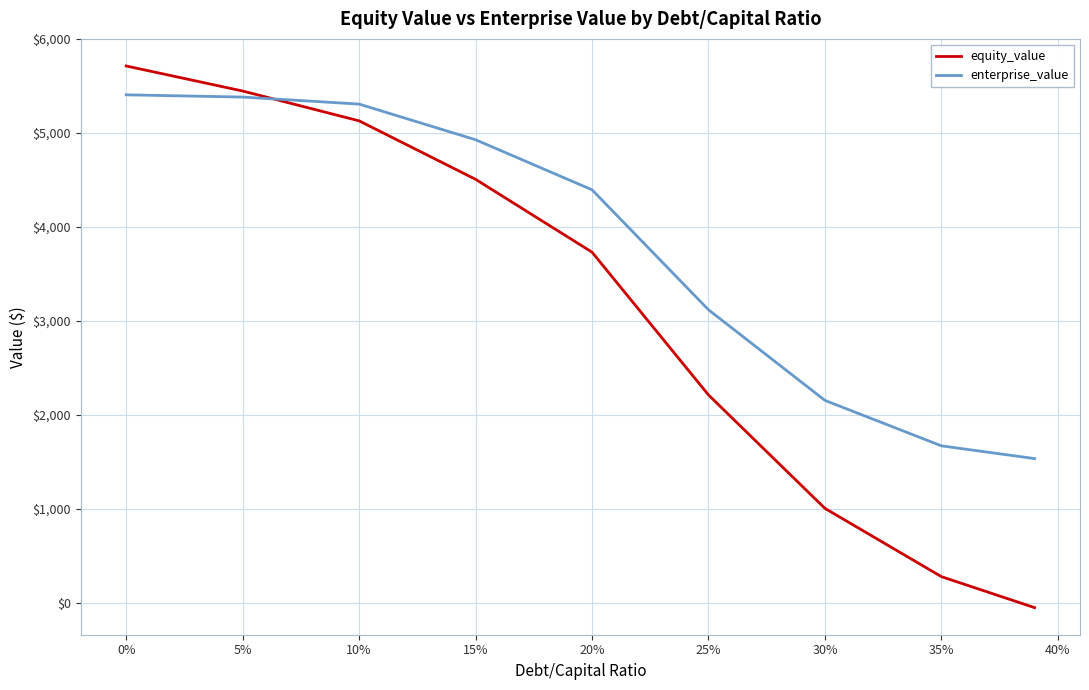

Which series has the largest total across all categories?

enterprise_value